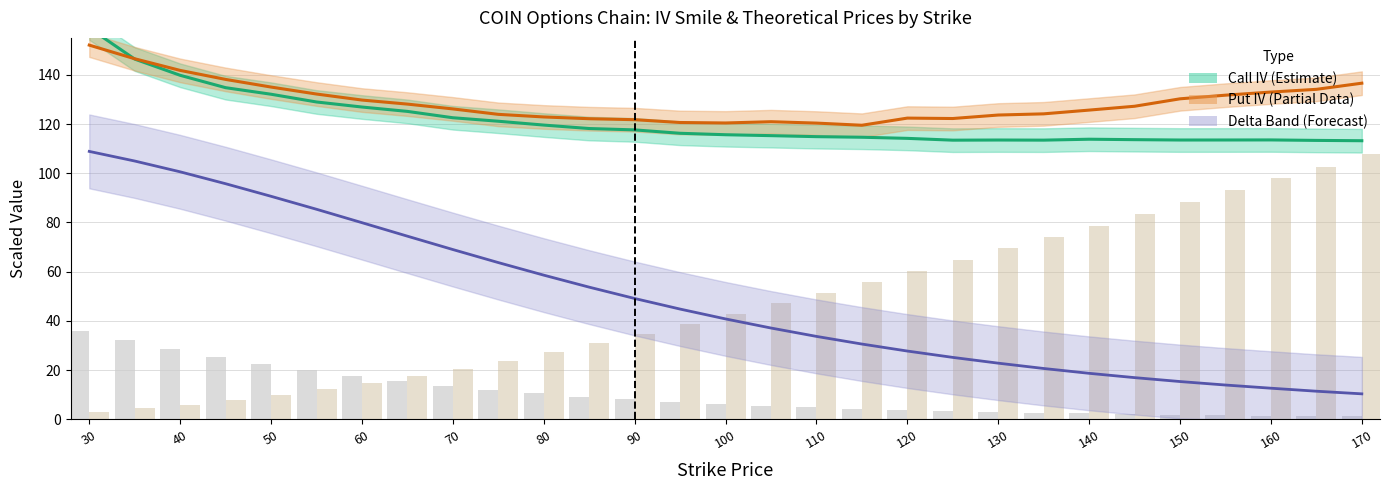

What is the average value of the Call Delta series?

48.9